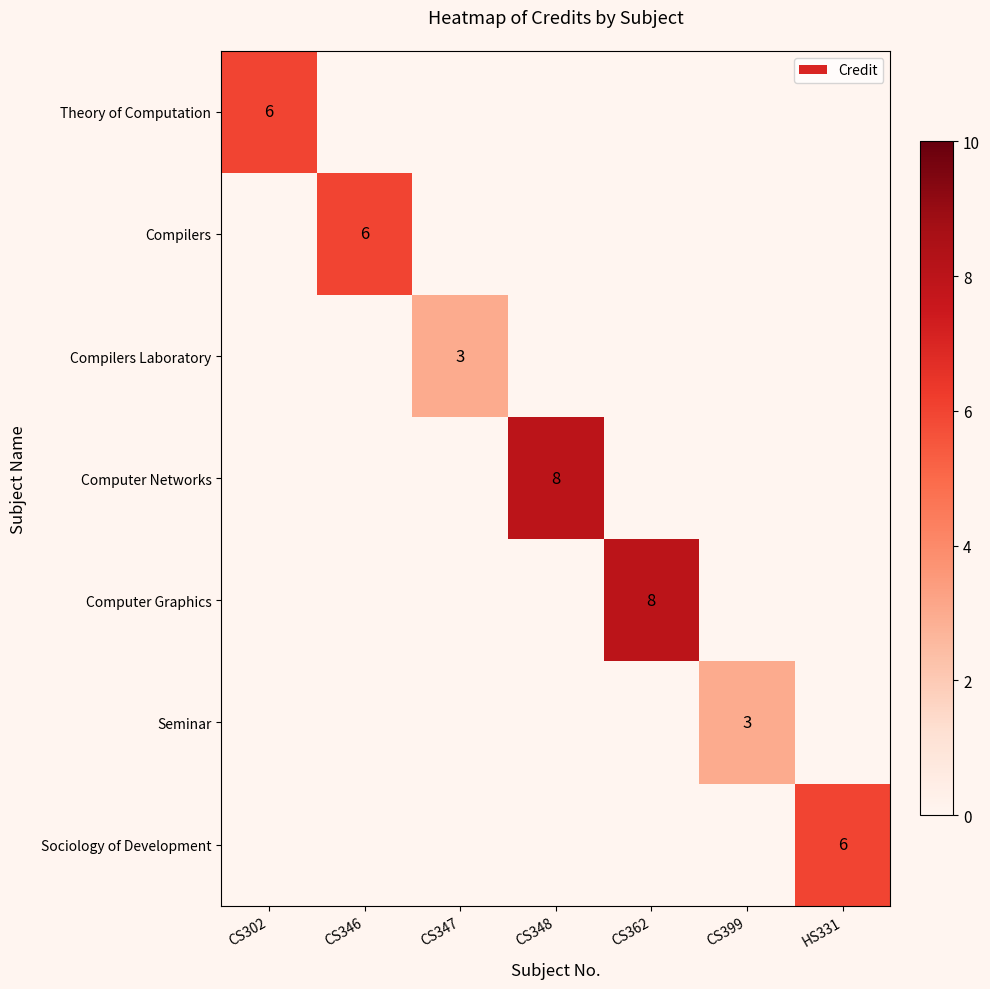

The Theory of Computation series shows 6 at CS302. True or false?

True